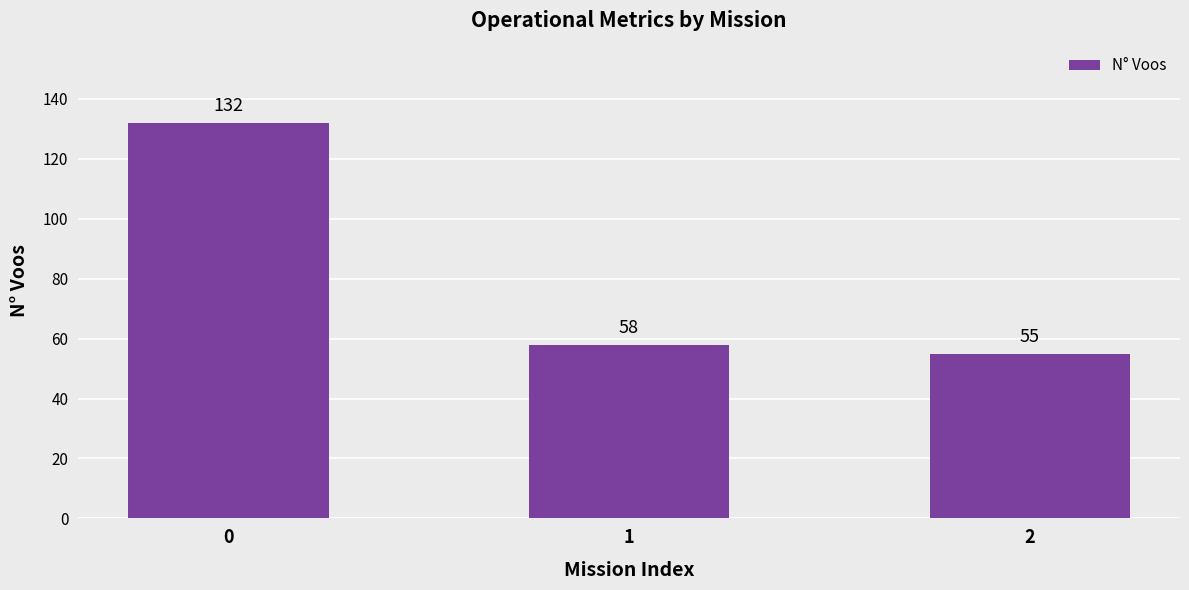

What is the sum of all values?

245